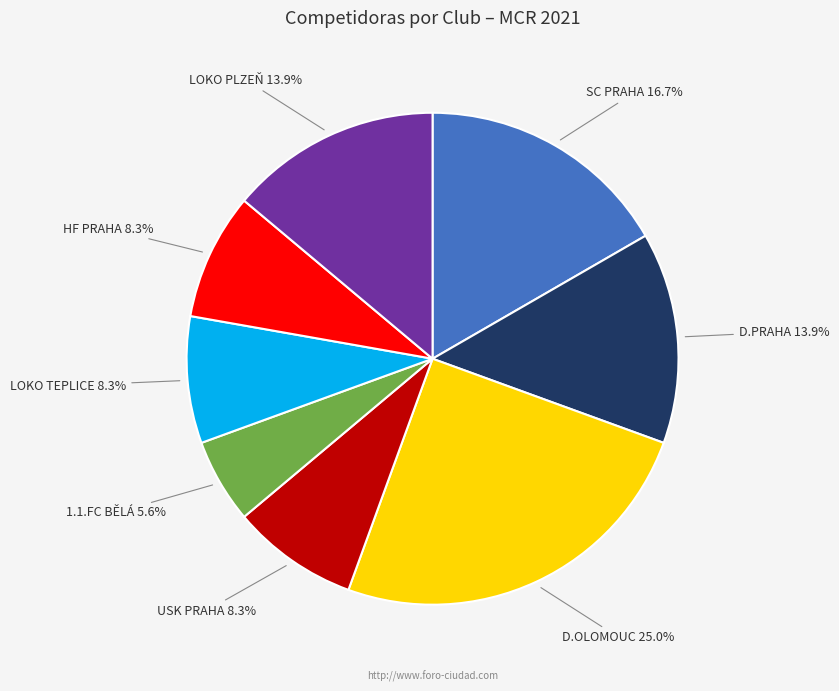

Count the number of slices in the pie.

8